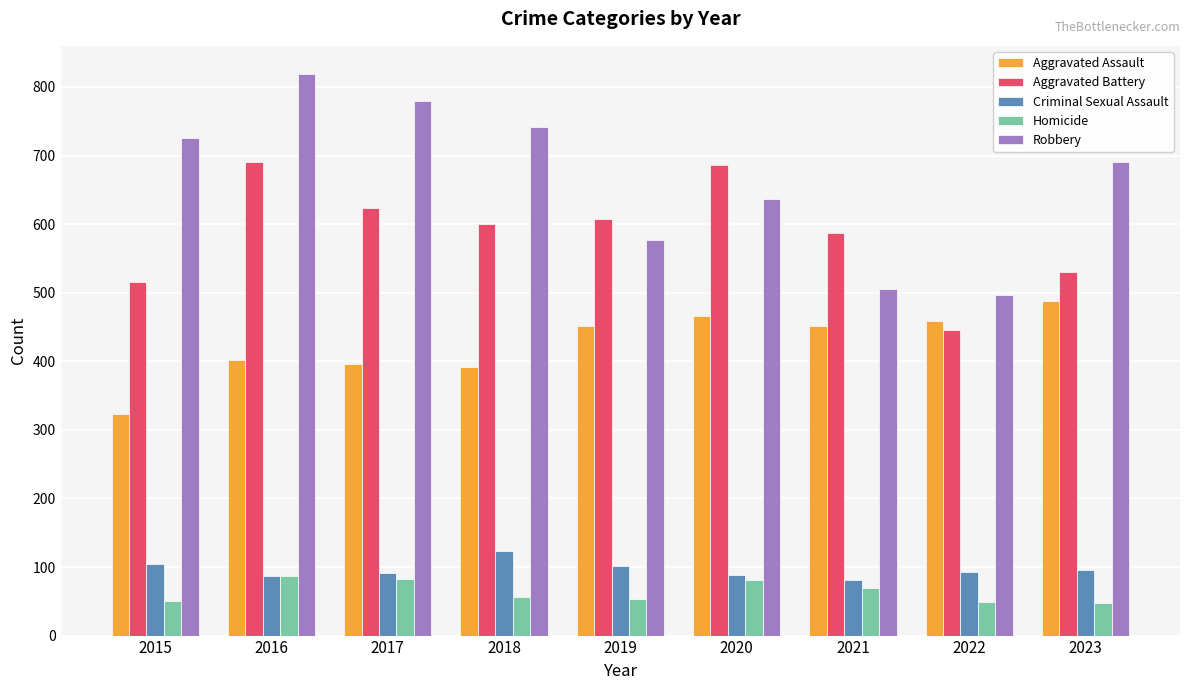

What is the minimum value shown in the chart?

48